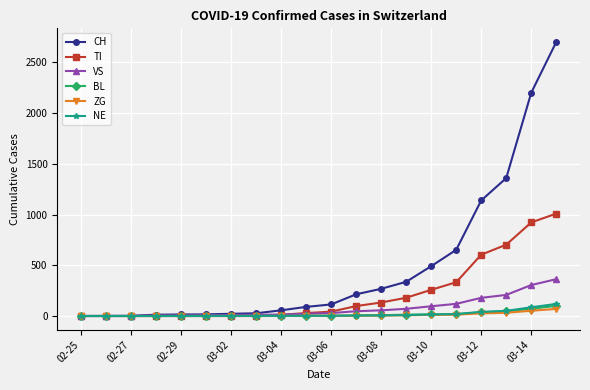

At how many categories does at least one series exceed 574?

5